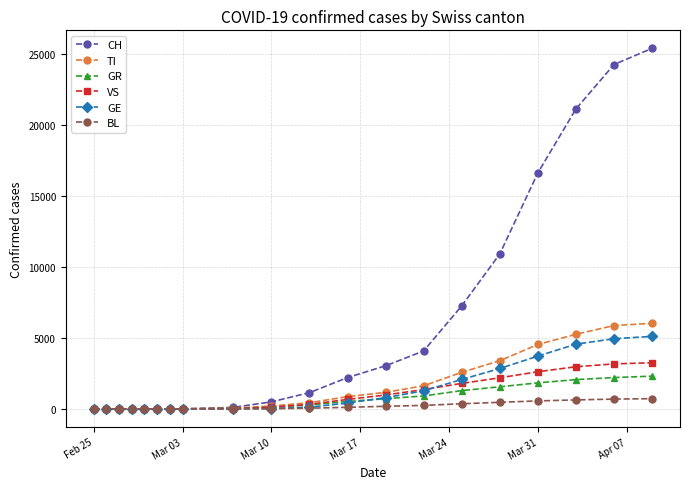

What is the maximum value shown in the chart?

25364